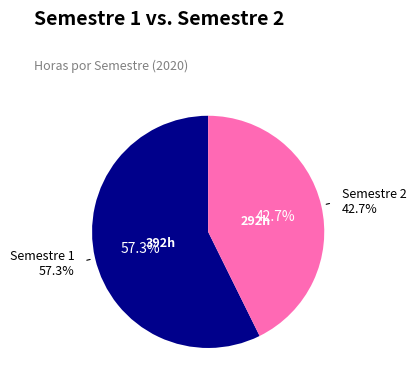

Is 5 the majority of the pie?

No